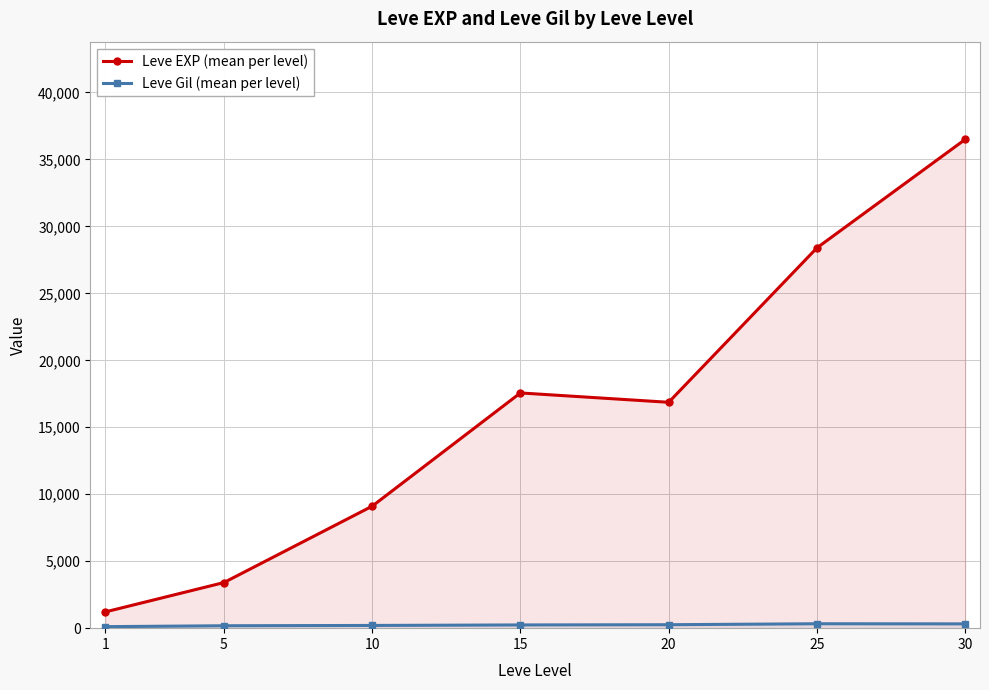

Which series has the largest total across all categories?

Leve EXP (mean per level)